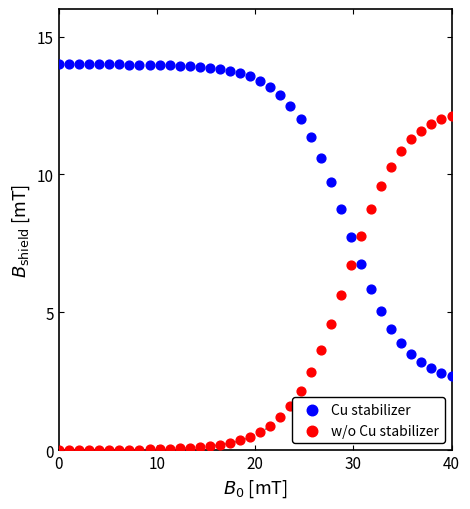

Which series reaches the minimum Y coordinate?

w/o Cu stabilizer